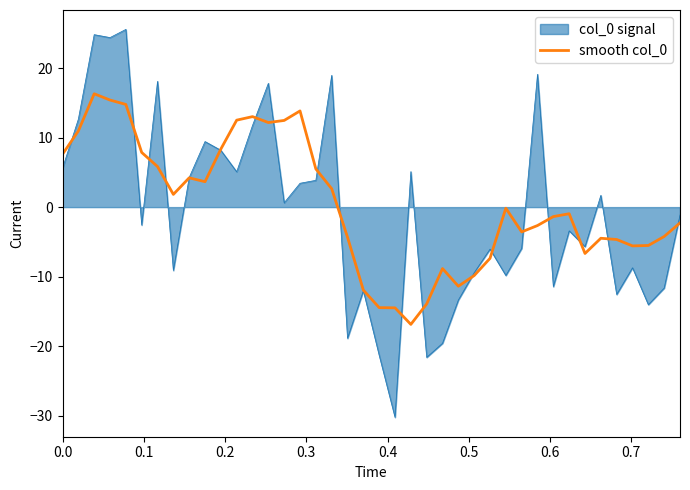

Which series has the largest range (max minus min)?

col_0 signal